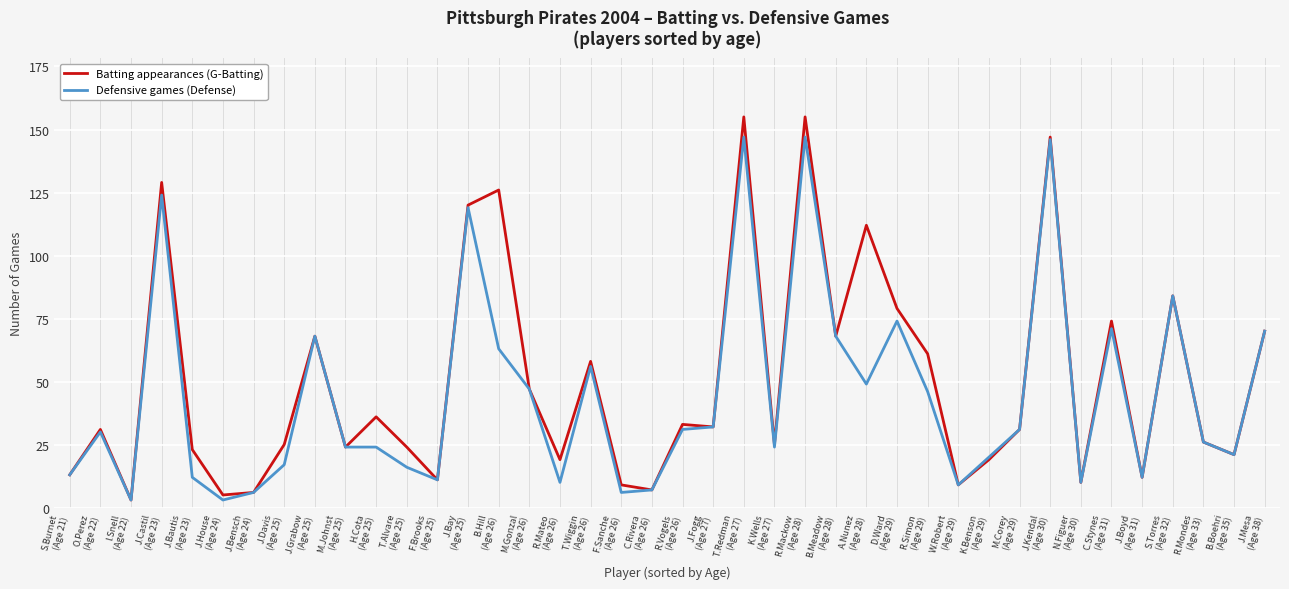

Is the value of Batting appearances (G-Batting) at I.Snell
(Age 22) greater than the value of Defensive games (Defense) at R.Mackow
(Age 28)?

No